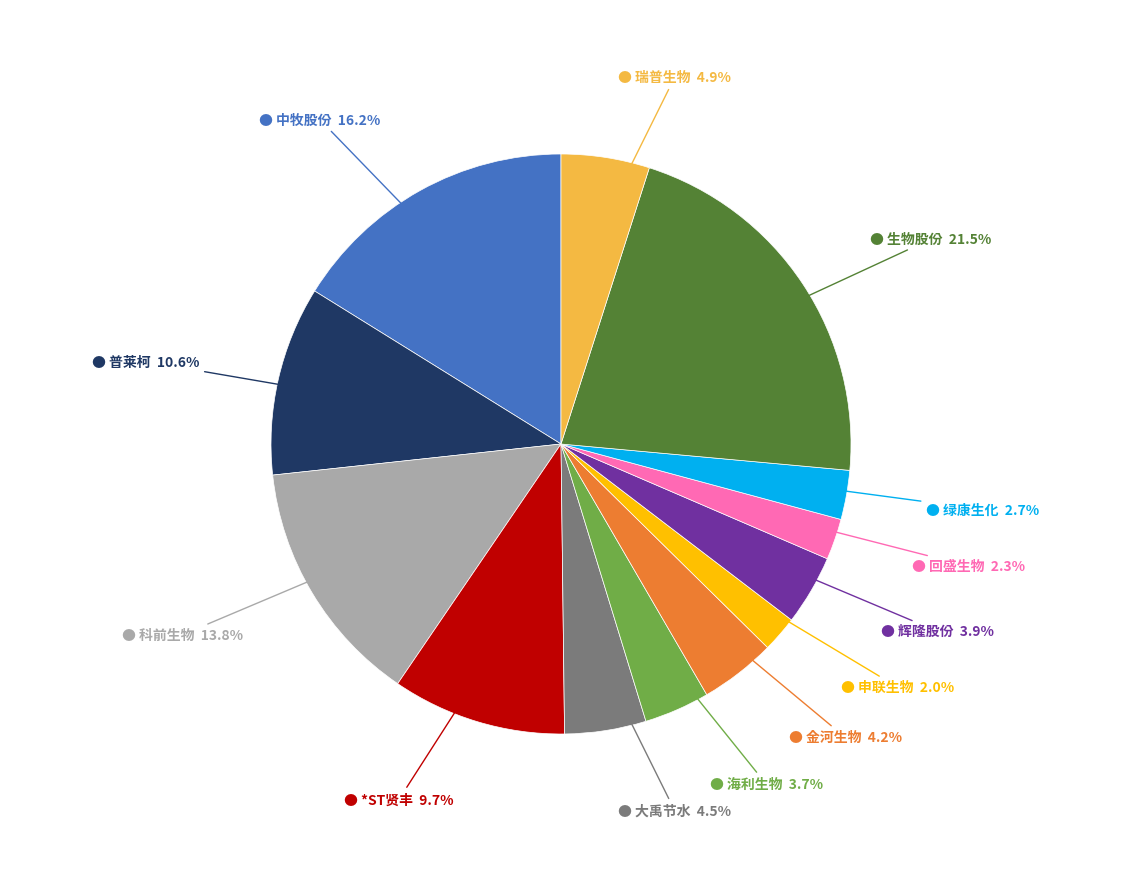

Is there any slice that represents more than half of the pie?

No